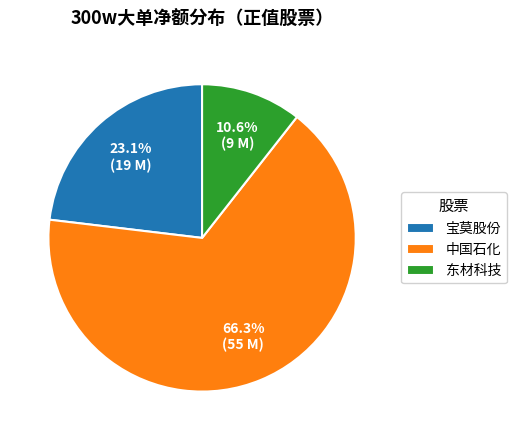

Combined, do 东材科技 and 中国石化 account for over 50%?

Yes